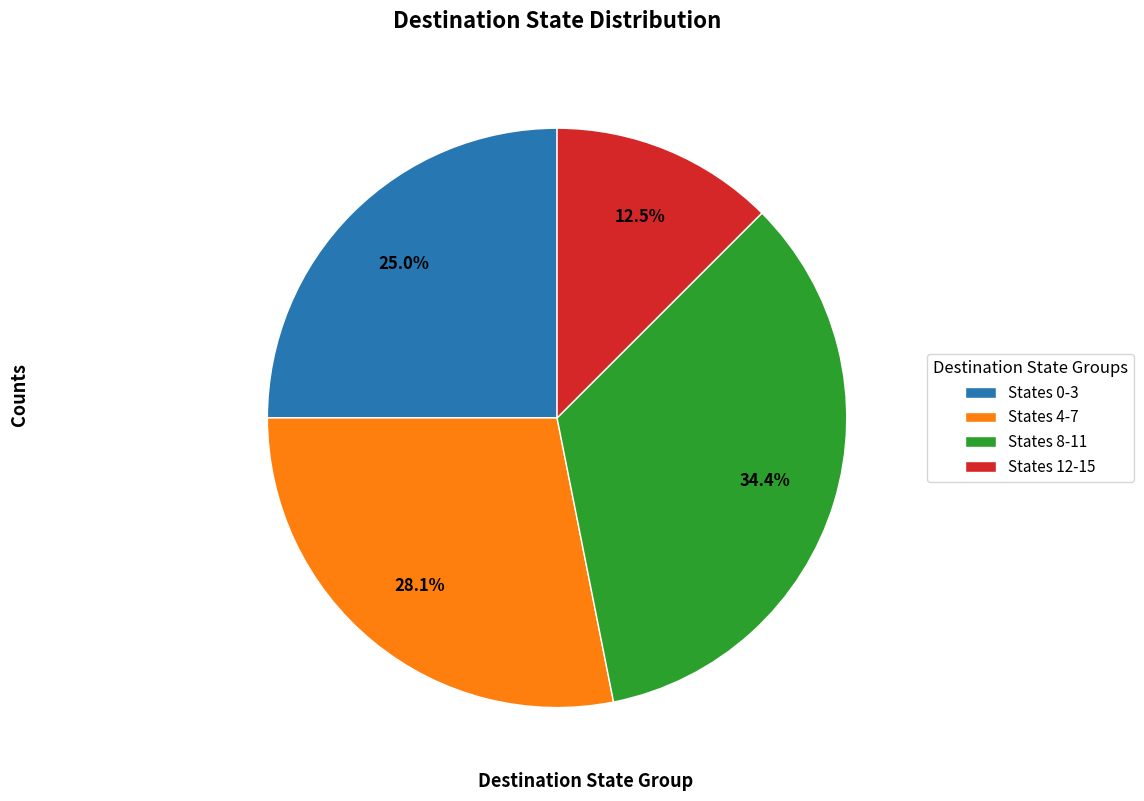

Is there a majority slice in this chart?

No